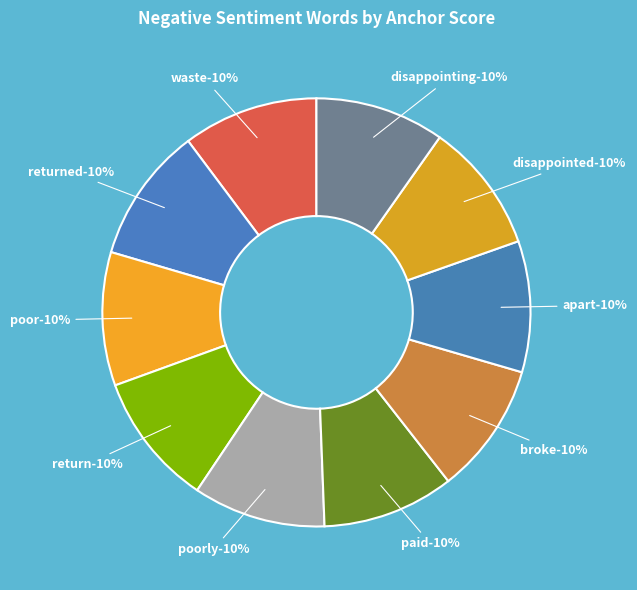

Is it true that disappointed is 10% of the pie?

True